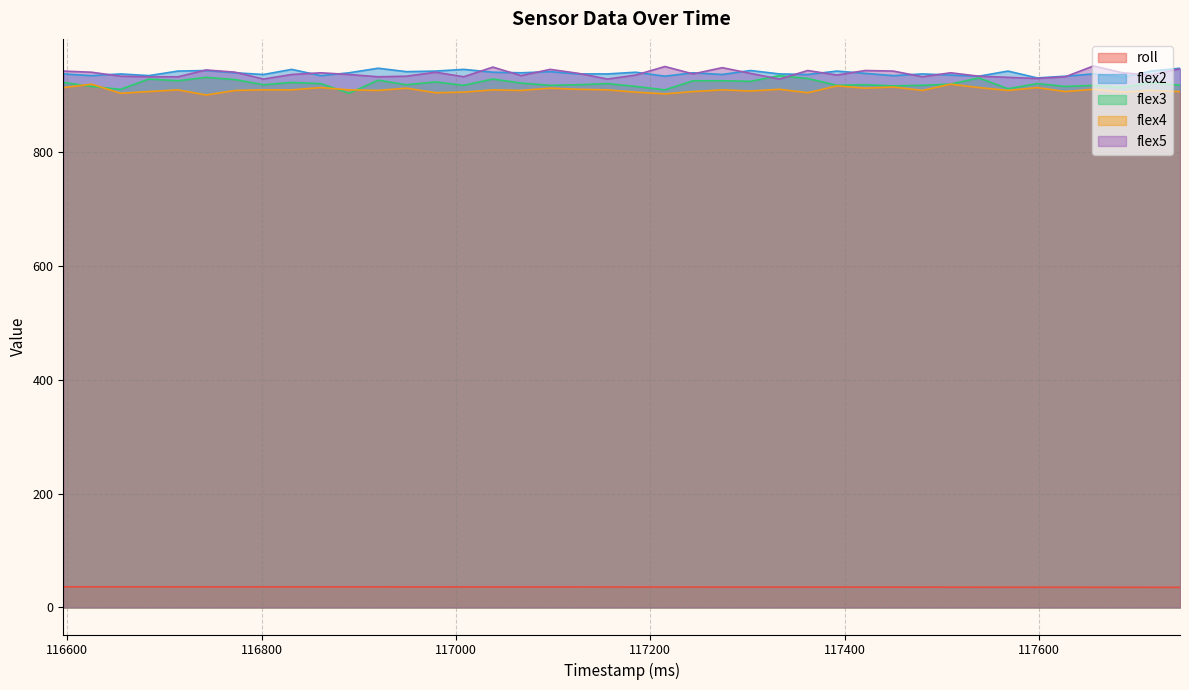

List the labels in order of flex4 value, smallest first.

116743, 117215, 116655, 116979, 117362, 117008, 117185, 117686, 116684, 117244, 117627, 117745, 117303, 116773, 116920, 117067, 117480, 117568, 117715, 116714, 116802, 116831, 116890, 117038, 117156, 117274, 117126, 117333, 117656, 116949, 117097, 117421, 116596, 116861, 117538, 117598, 117450, 117392, 116625, 117509